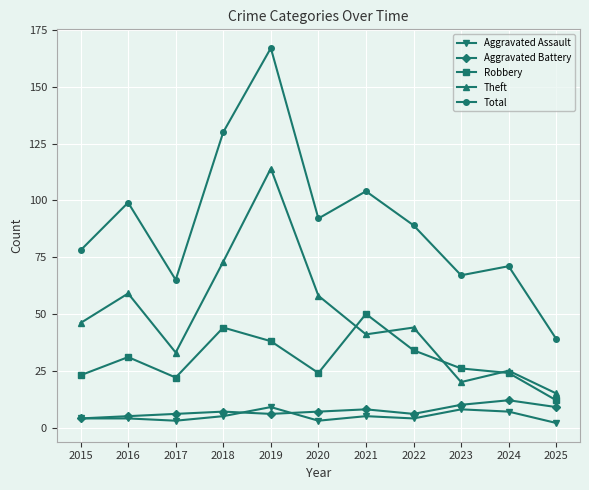

How many values in the Robbery series are below 26?

5